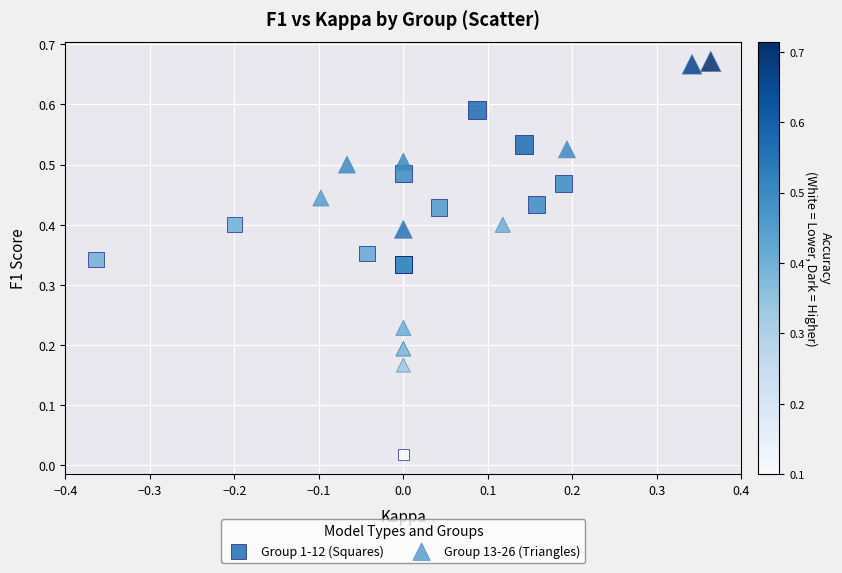

Which series reaches the minimum Y coordinate?

Group 1-12 (Squares)